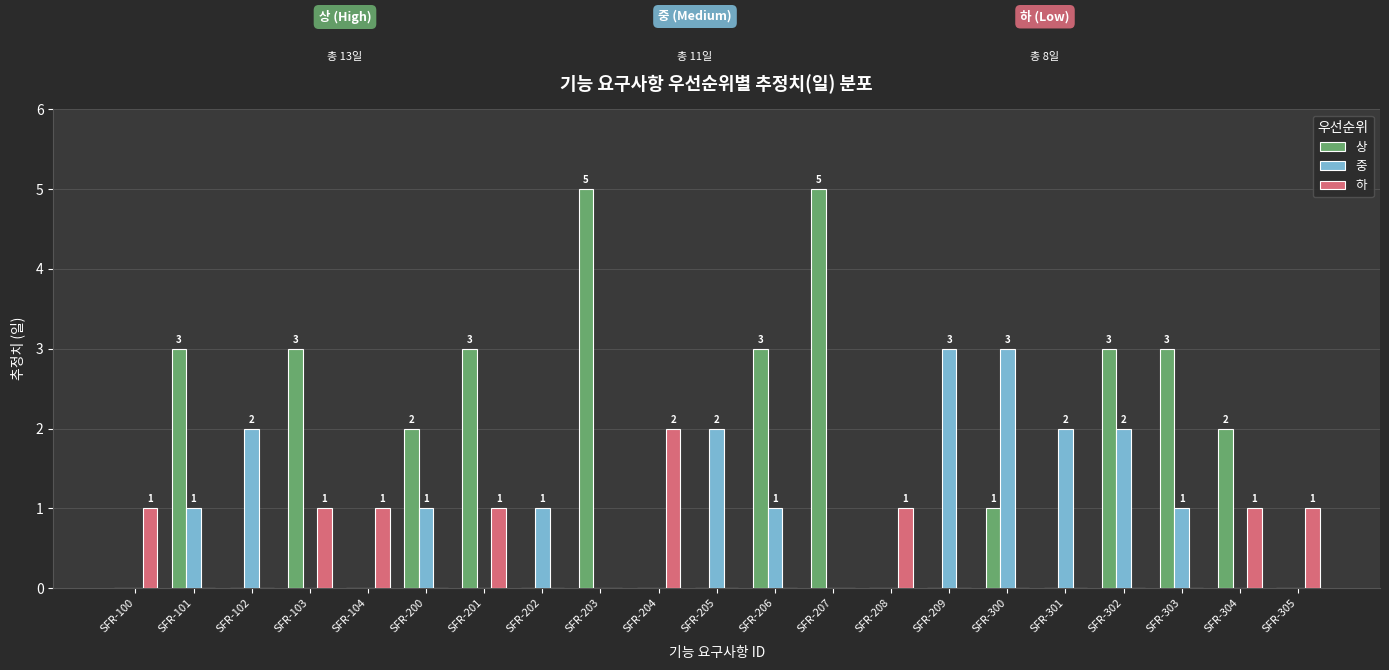

Does the chart contain stacked bars?

No